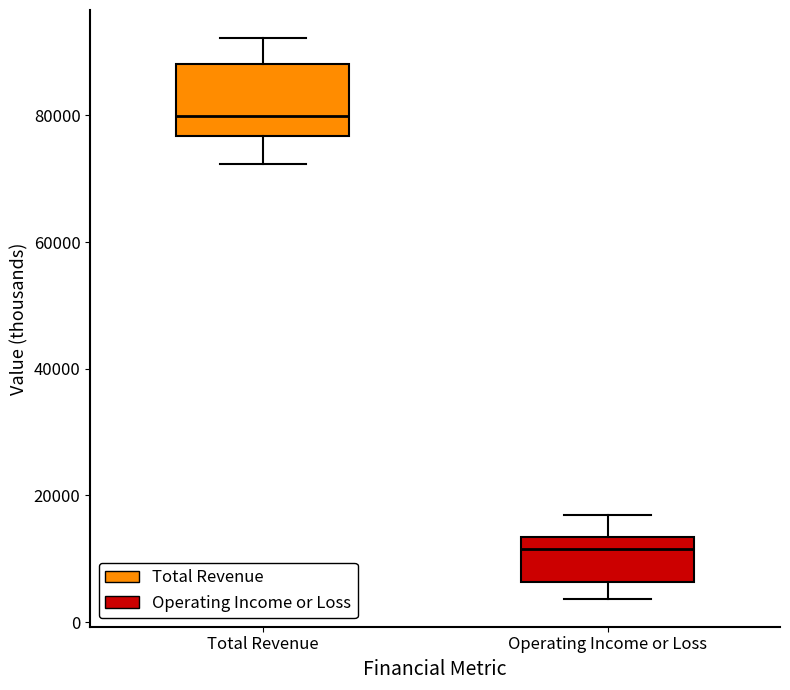

Where is the upper edge of the box for Operating Income or Loss on the y-axis? The values are not printed on the chart, so give them approximately, as read against the axis.

14000